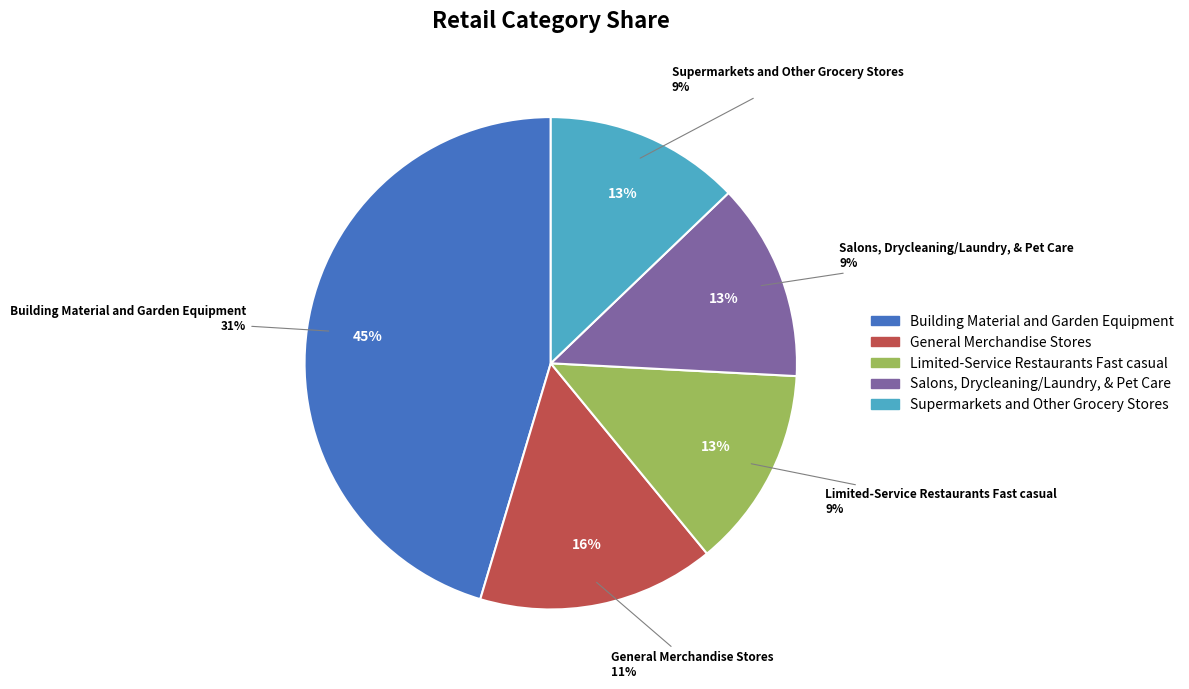

Rank the categories by value from highest to lowest.

Building Material and Garden Equipment, General Merchandise Stores, Limited-Service Restaurants Fast casual, Salons, Drycleaning/Laundry, & Pet Care, Supermarkets and Other Grocery Stores